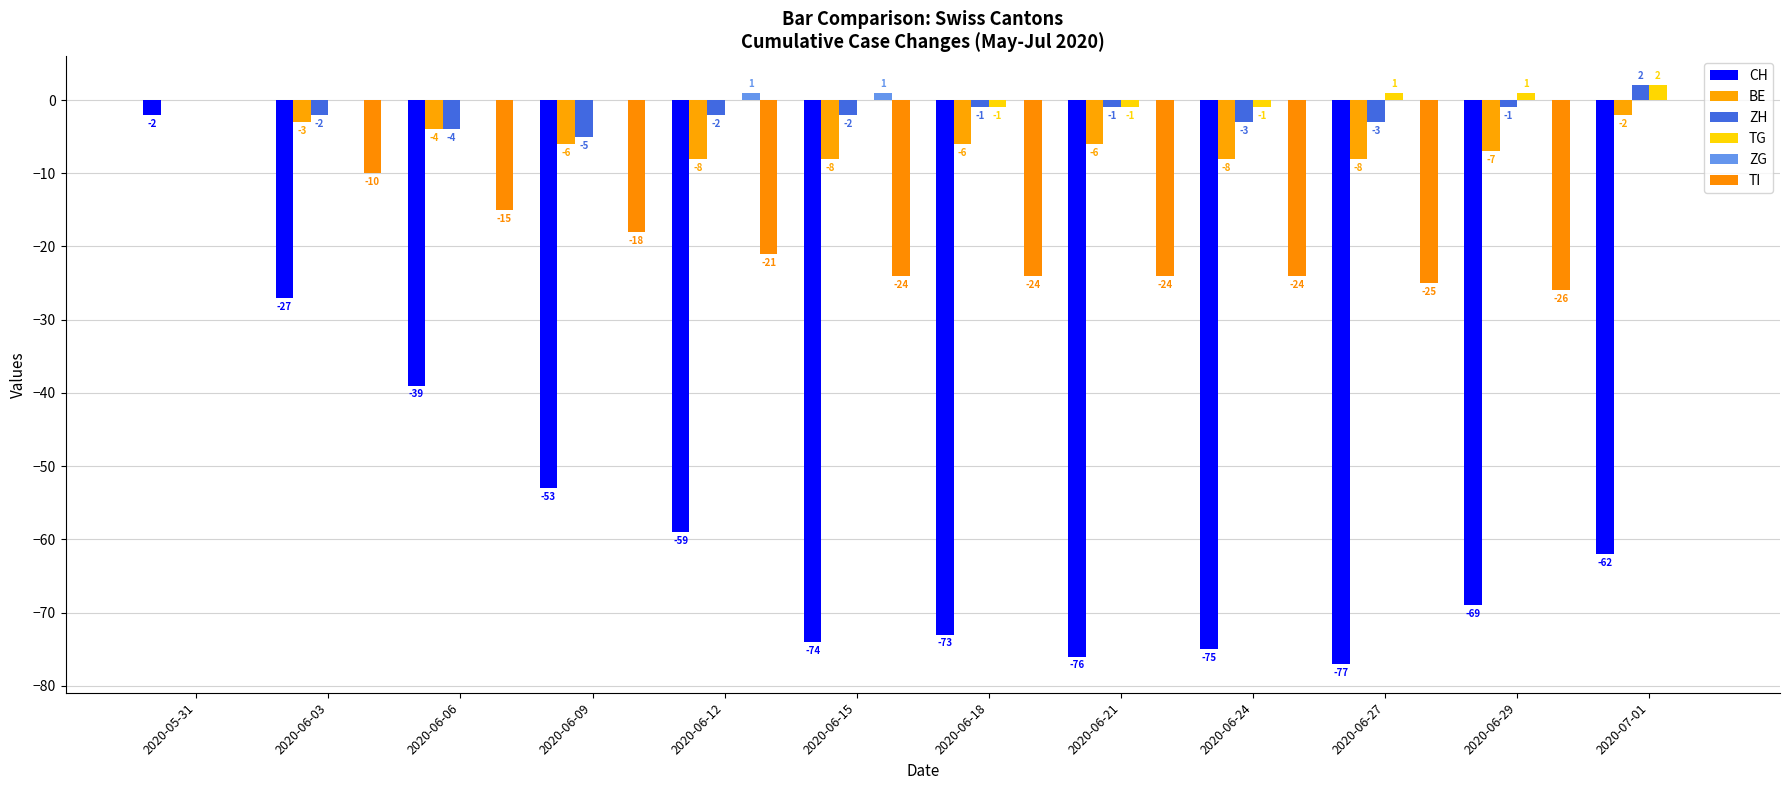

What is the difference between the highest and lowest values at 2020-06-09?

53